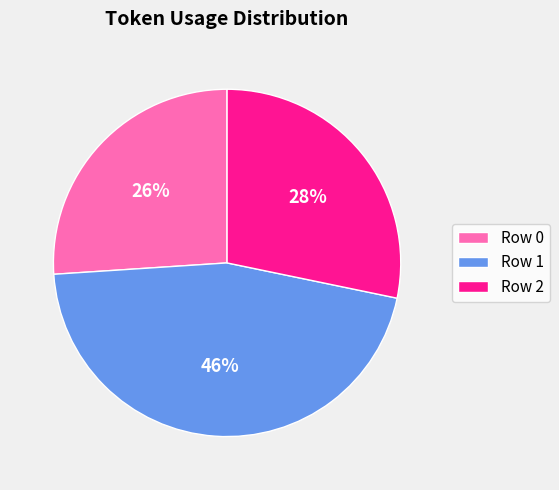

The Row 2 slice represents 20% of the pie. True or false?

False